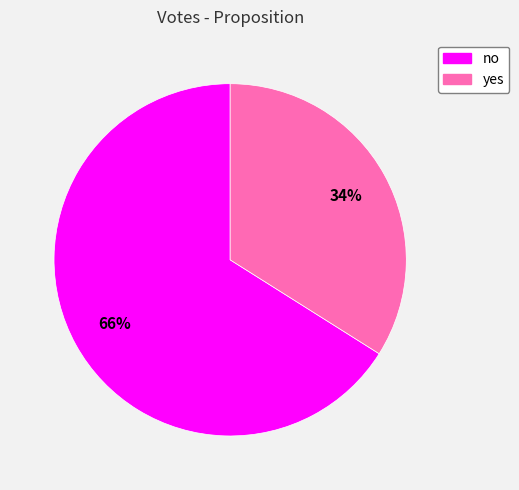

To the nearest percent, what portion does no represent?

66%